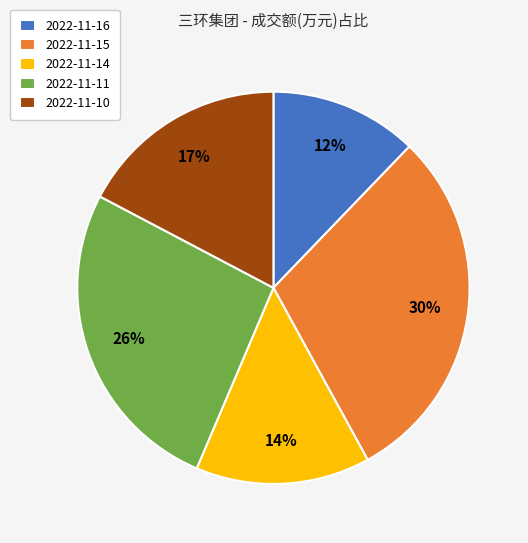

Is there a majority slice in this chart?

No